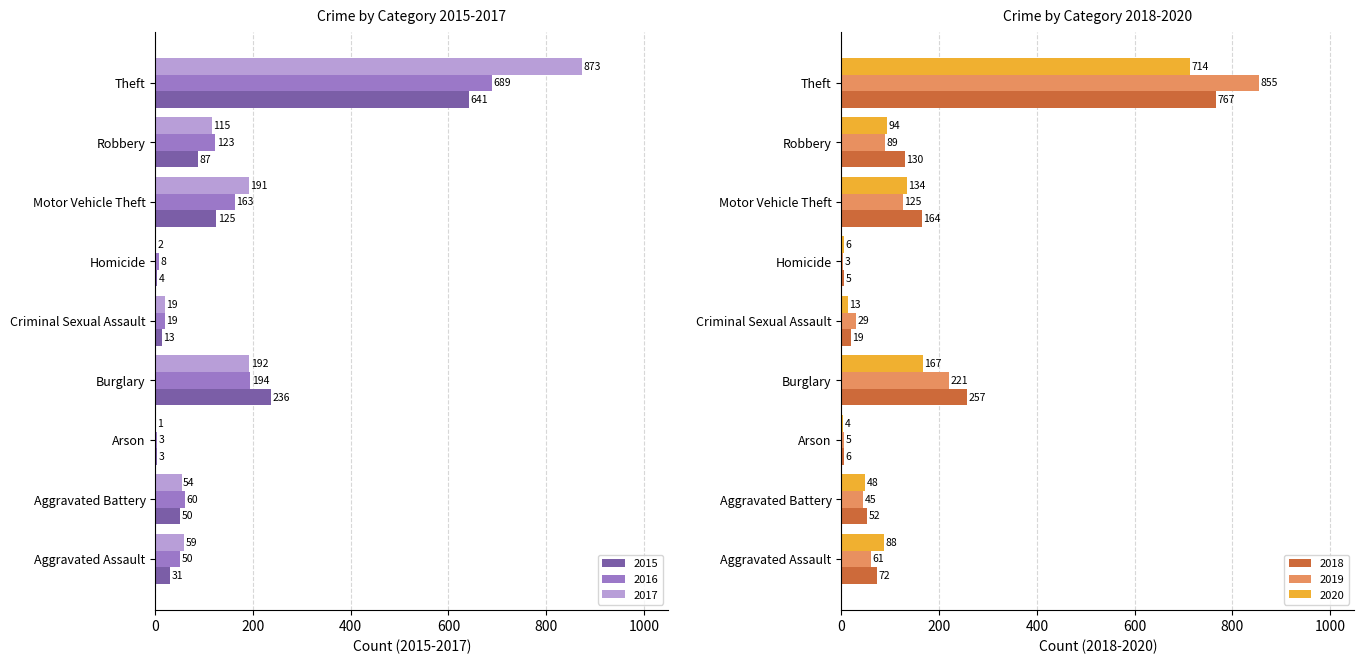

What is the lowest value of the 2015 series?

3